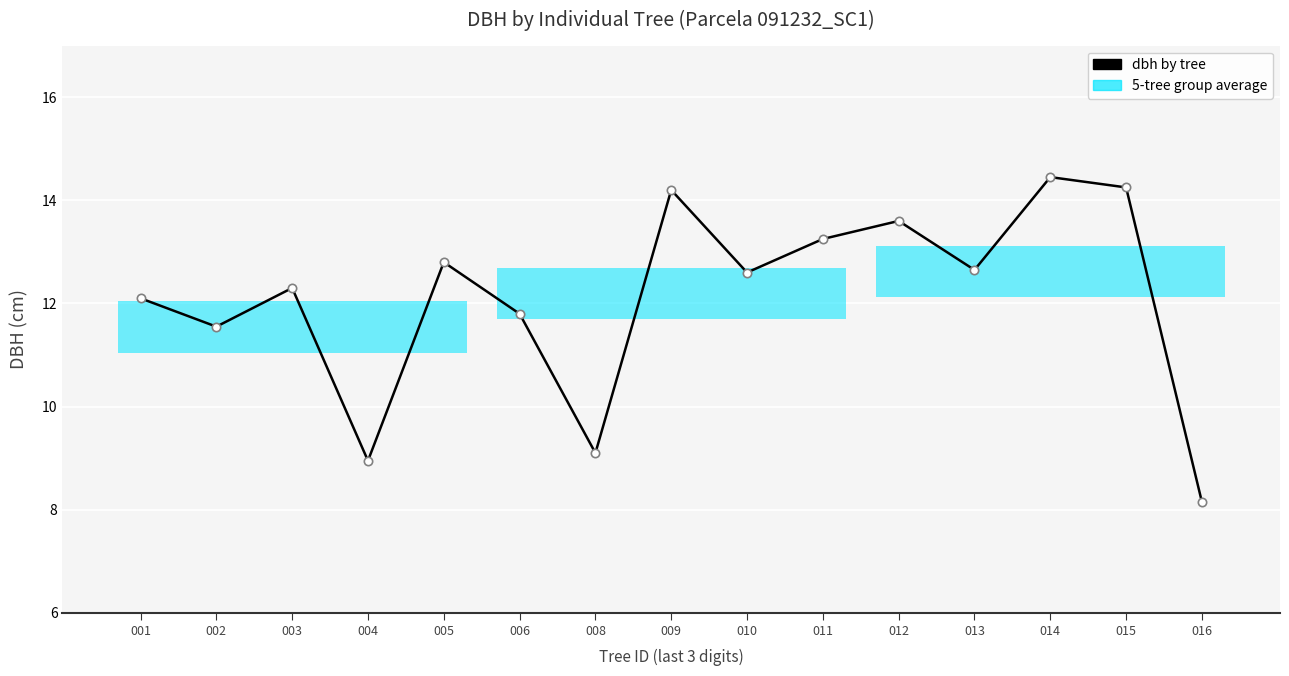

Read the value at 003.

12.3